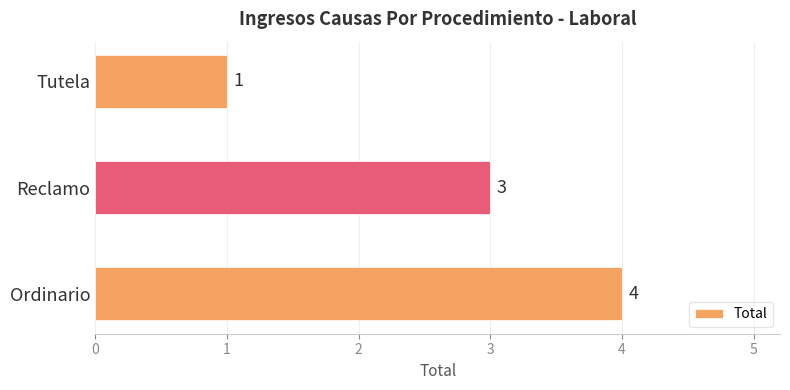

The chart shows a value of 3 at Reclamo. True or false?

True